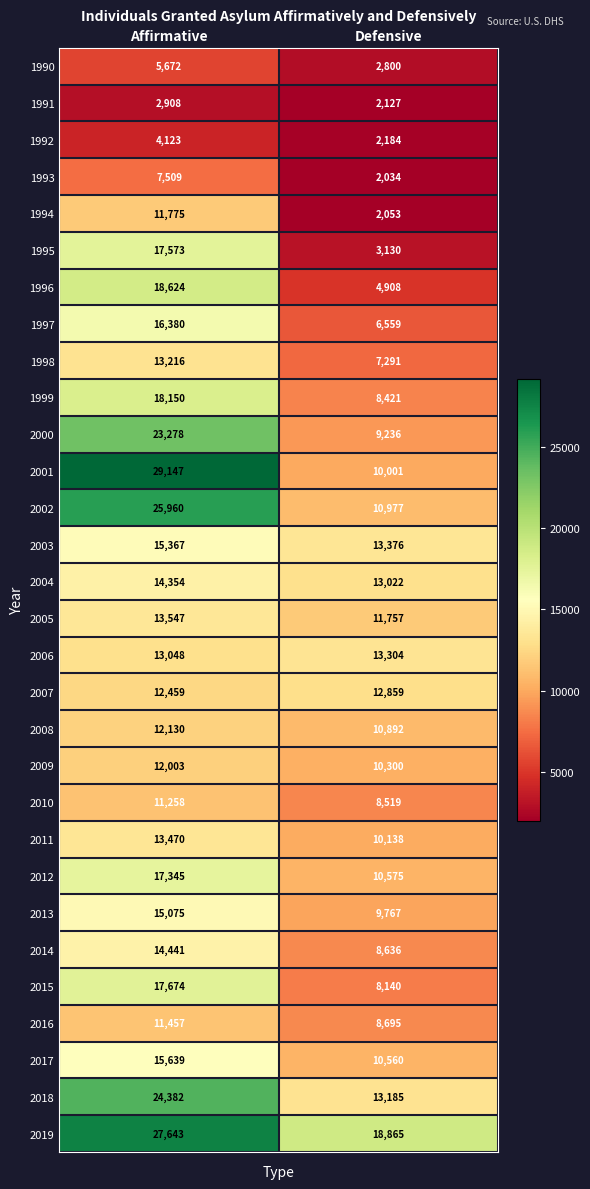

Which label corresponds to the smallest value in the chart?

Defensive